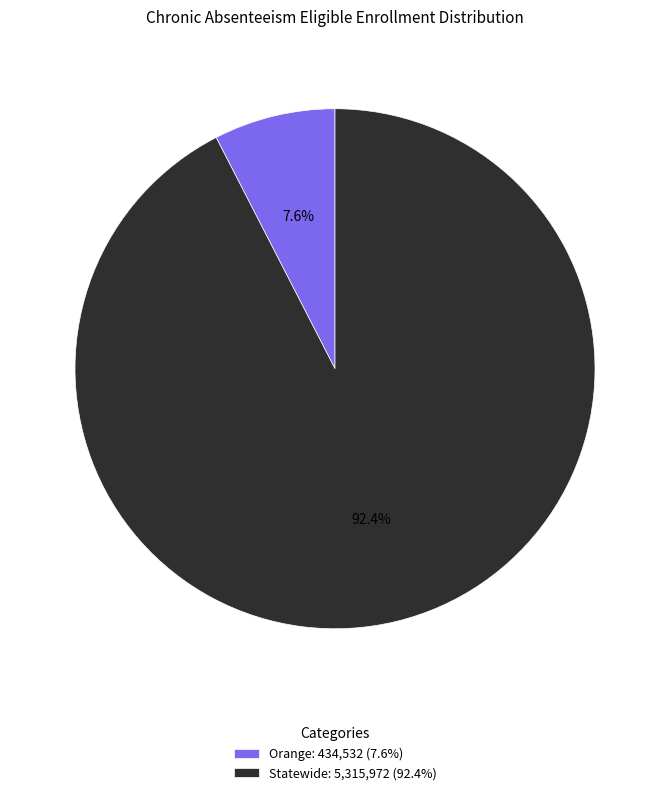

How much of the chart is everything except Statewide?

7.6%